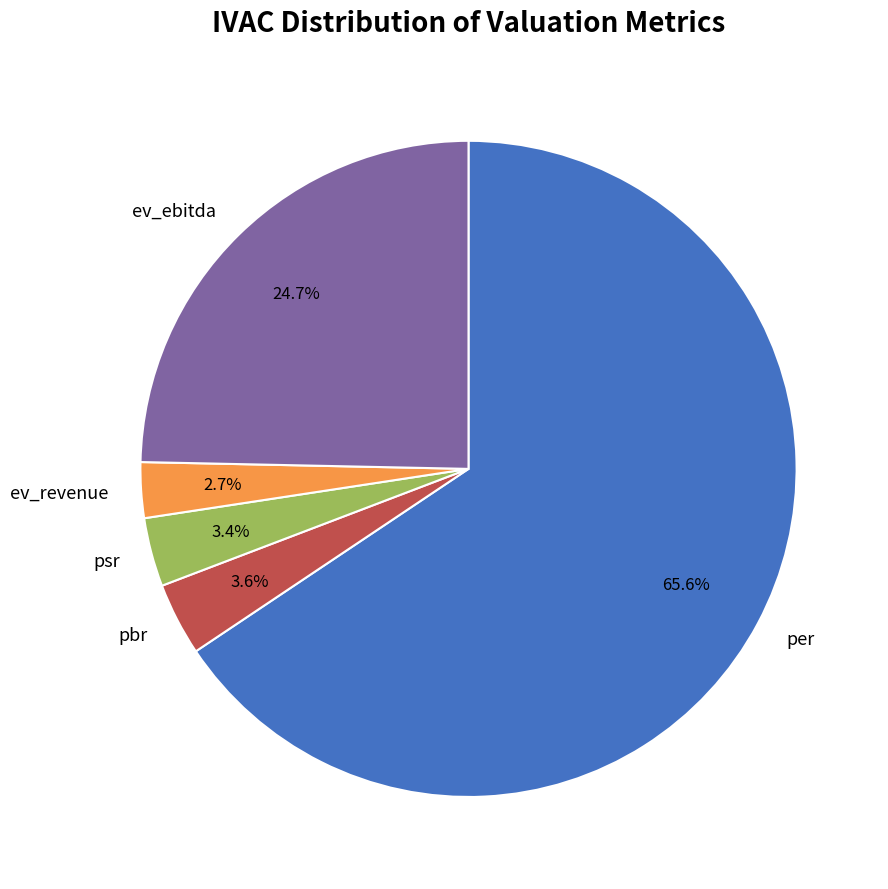

What is the majority slice?

per